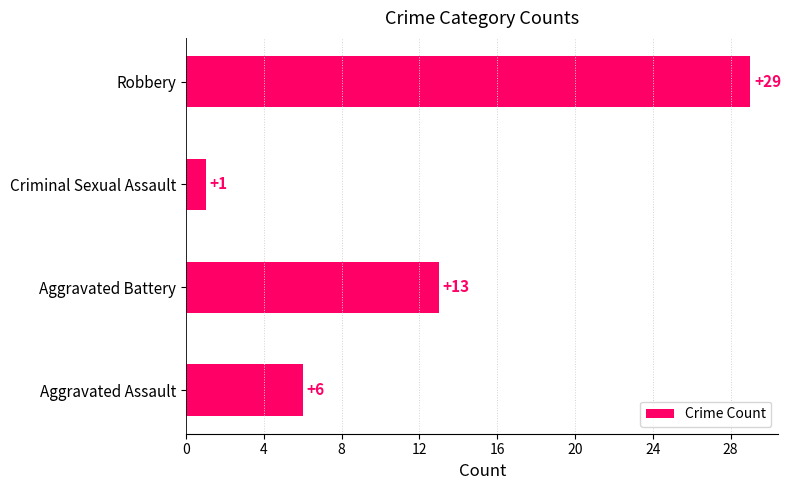

The value at Criminal Sexual Assault is 1. True or false?

True